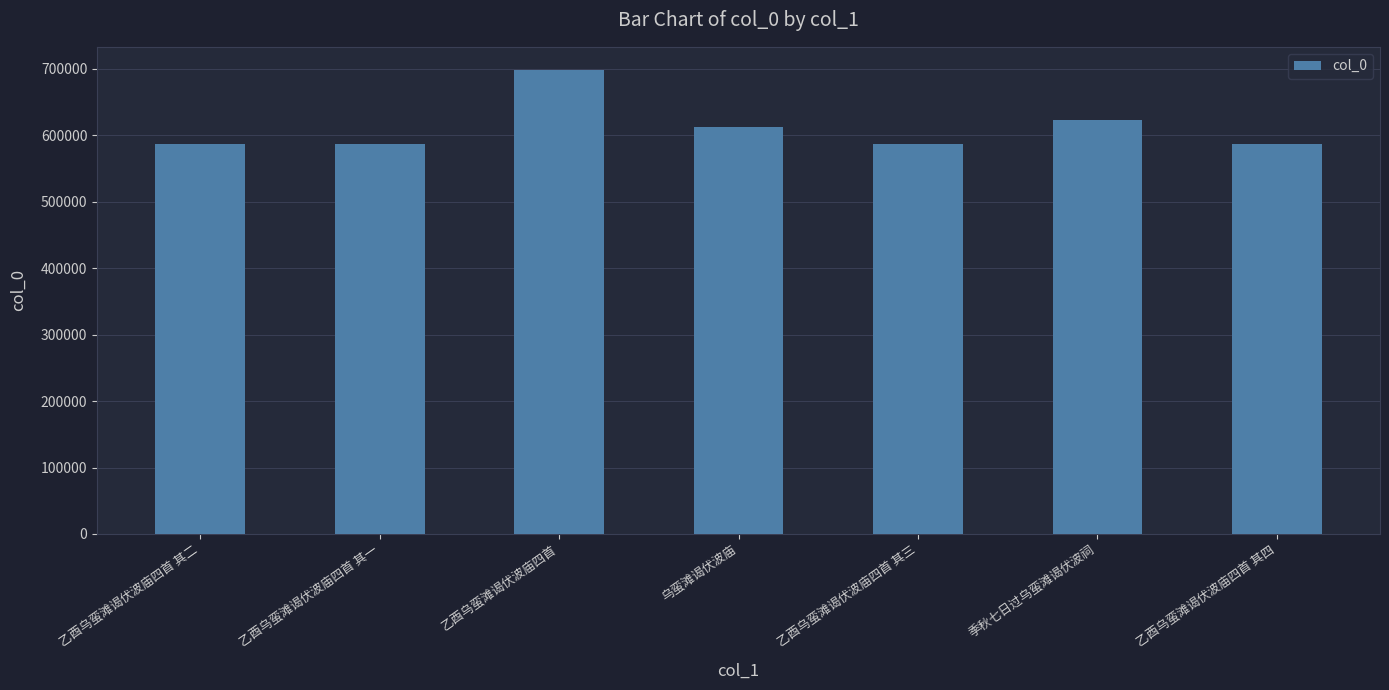

The value at 乙酉乌蛮滩谒伏波庙四首 其四 is 587240. True or false?

True